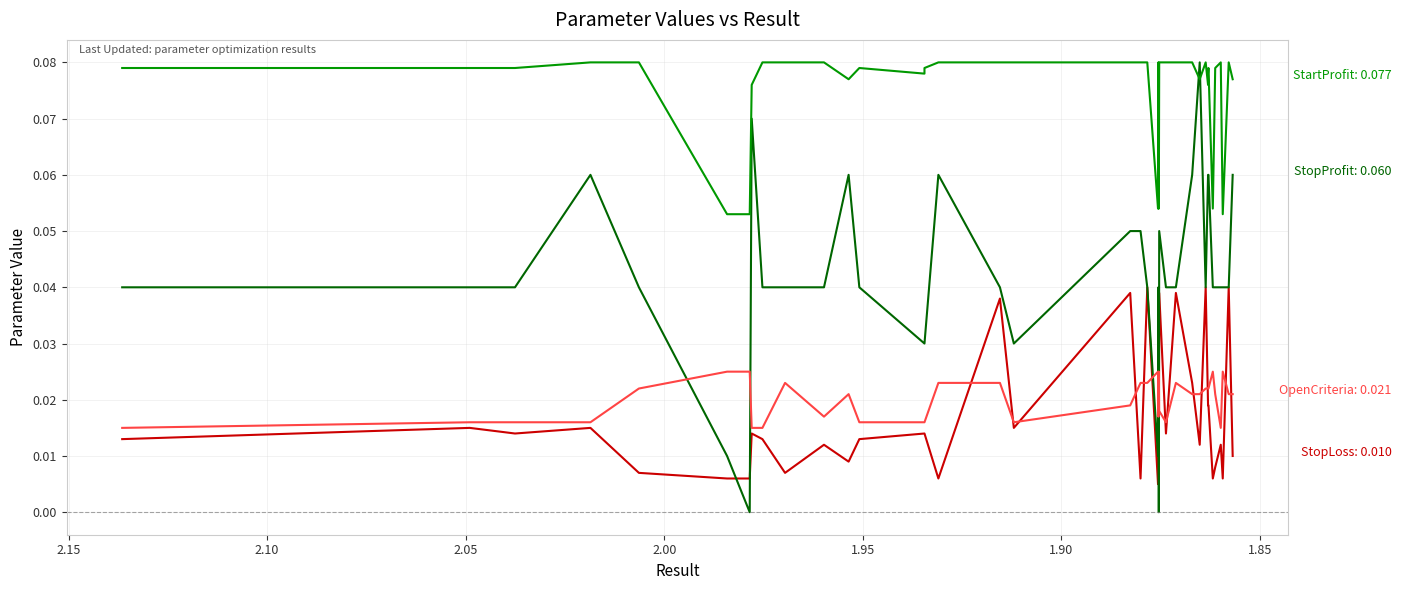

Which series has the widest spread of values?

StopProfit